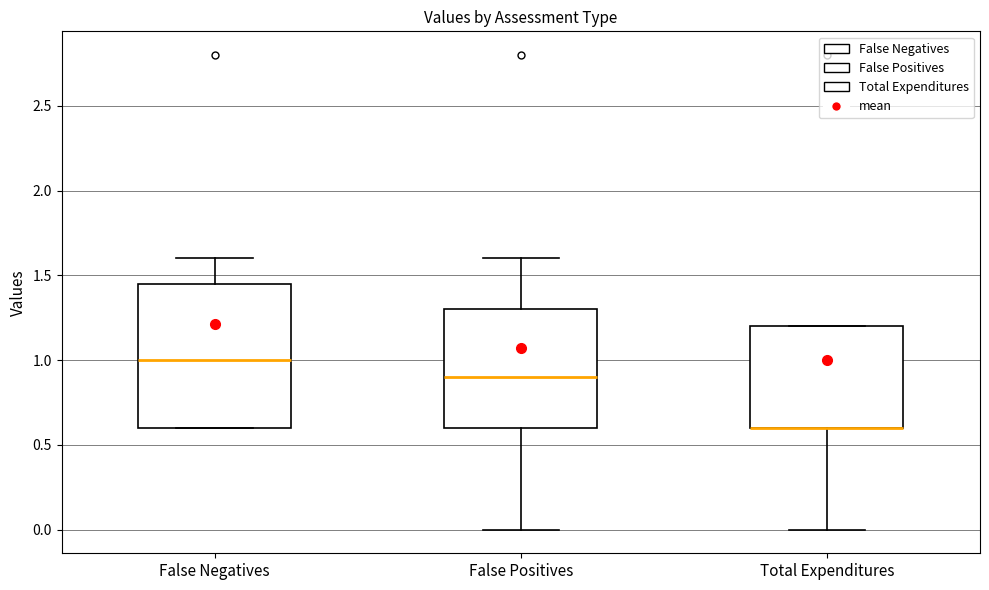

Where is the lower edge of the box for False Negatives on the y-axis? The values are not printed on the chart, so give them approximately, as read against the axis.

0.60